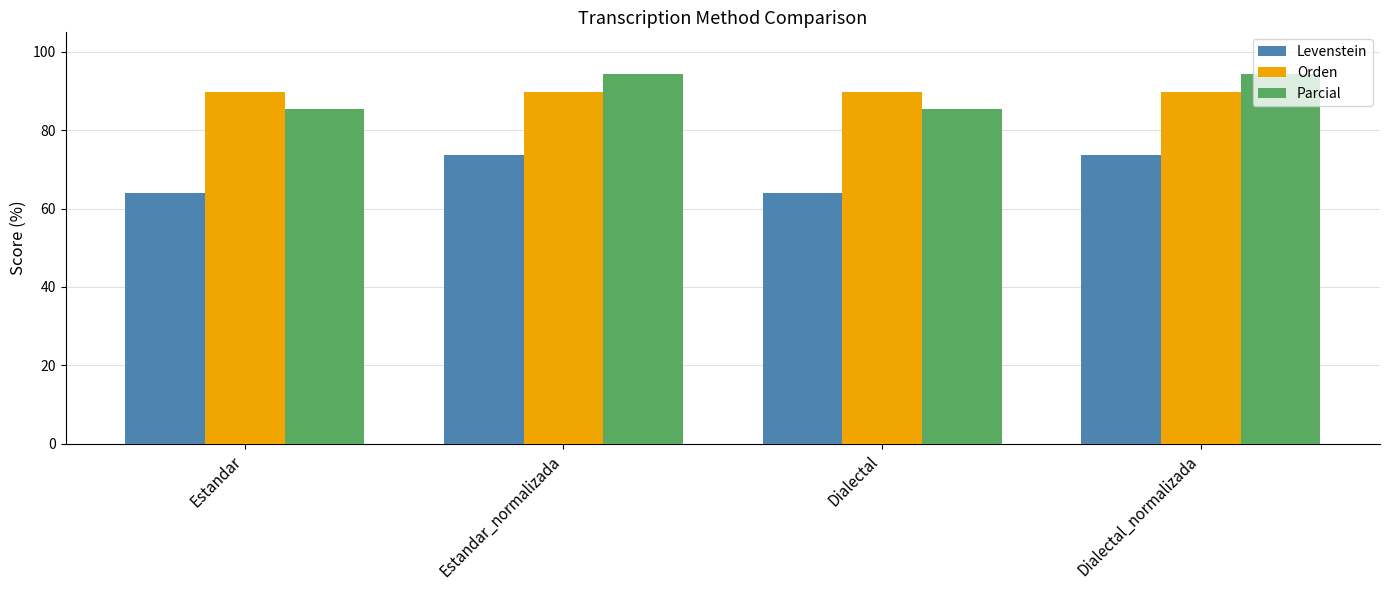

What is the difference between the maximum and minimum values in the Parcial series?

8.9